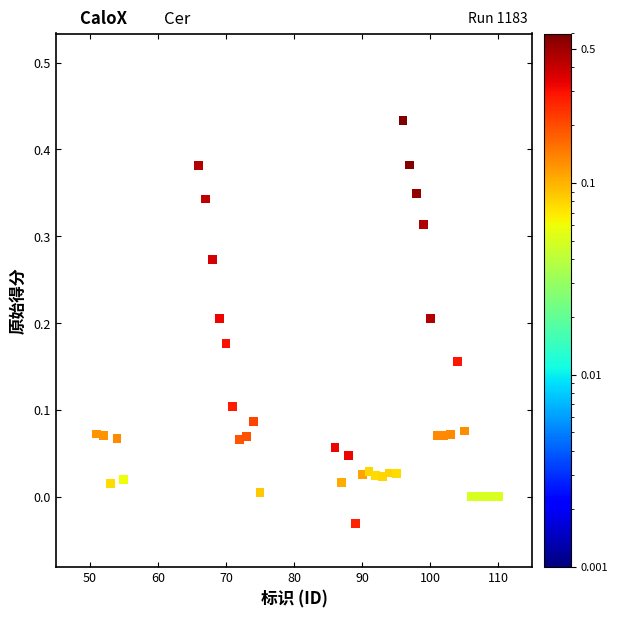

What is the range of Y values (max minus min)?

0.5